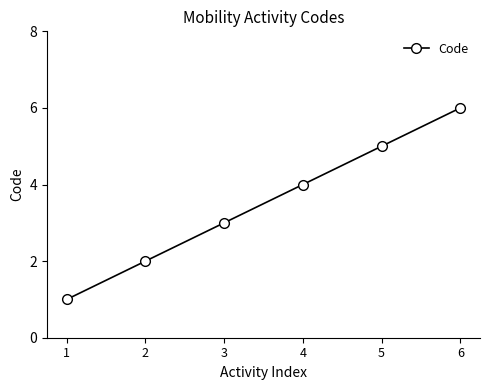

Reading left to right, list all the values displayed in this chart.

1=1	2=2	3=3	4=4	5=5	6=6